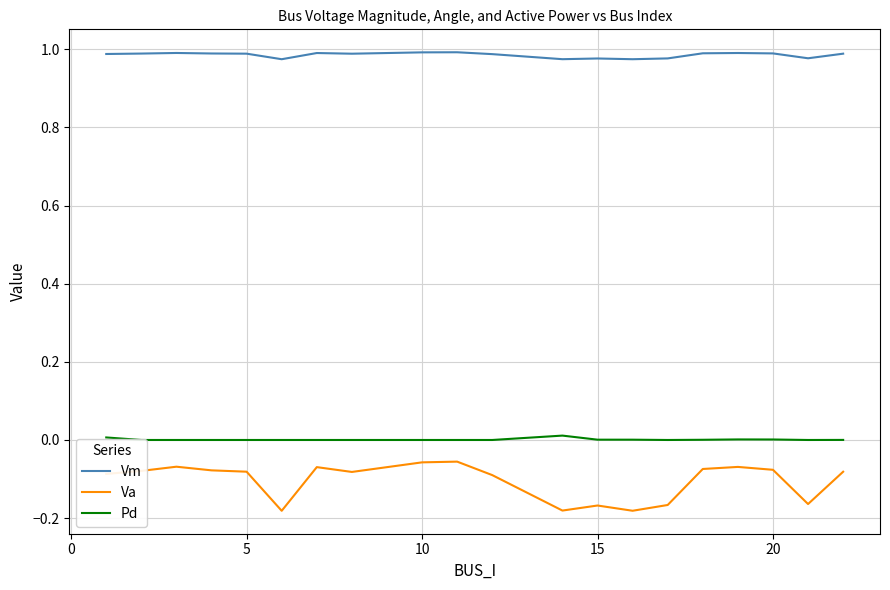

True or false: Vm and Va intersect in this chart.

False